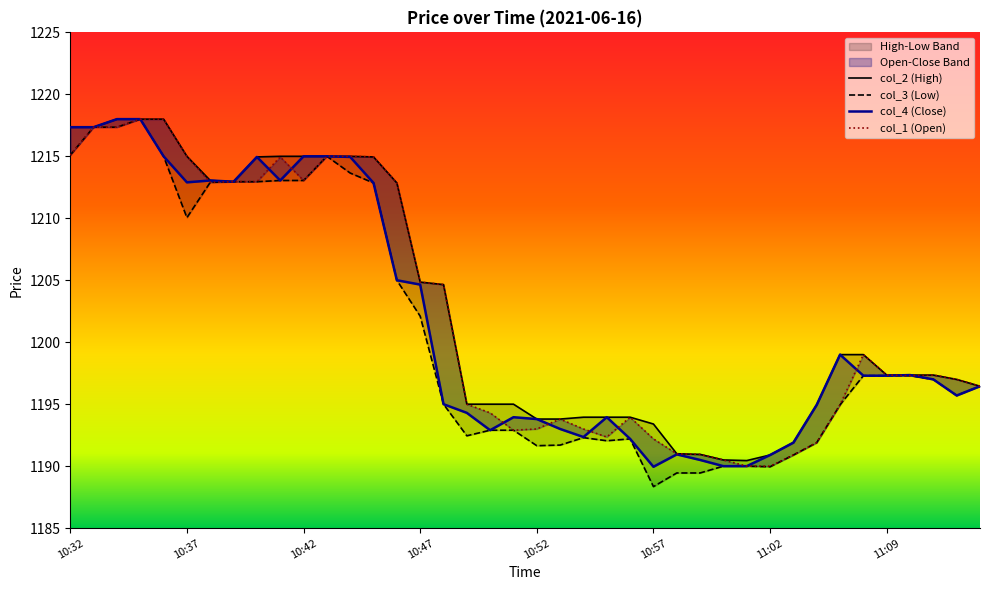

True or false: col_1 (Open) and col_2 (High) intersect in this chart.

False